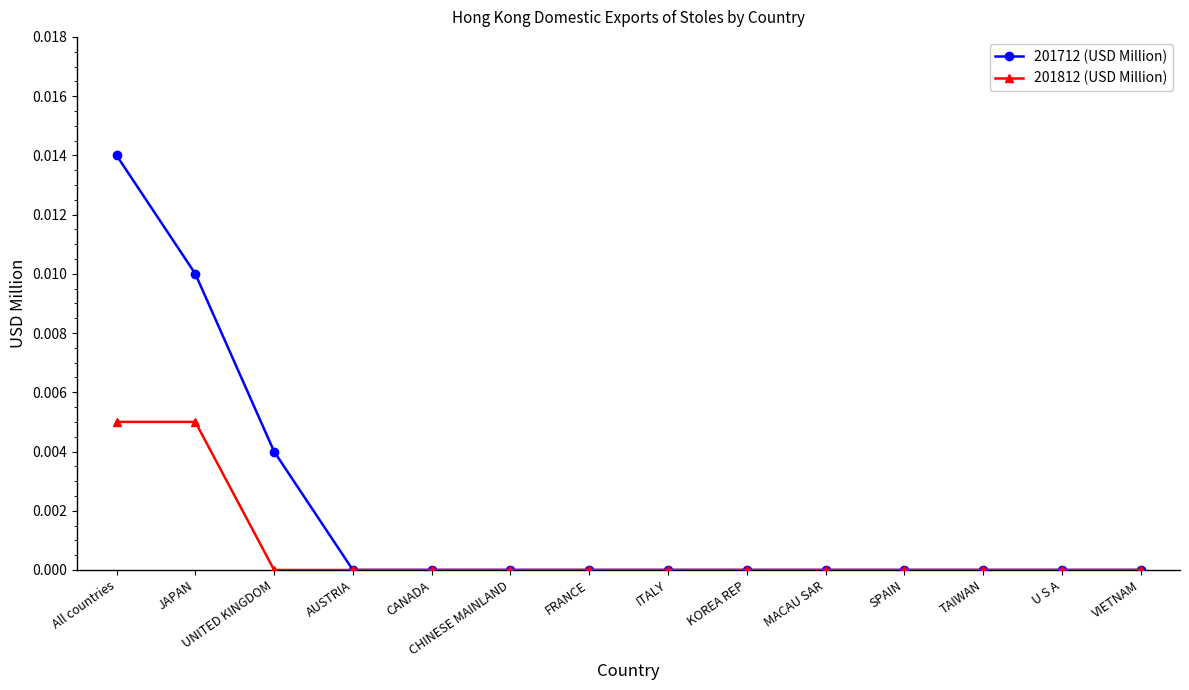

True or false: 201712 (USD Million) has a value of 0.0 at UNITED KINGDOM.

True